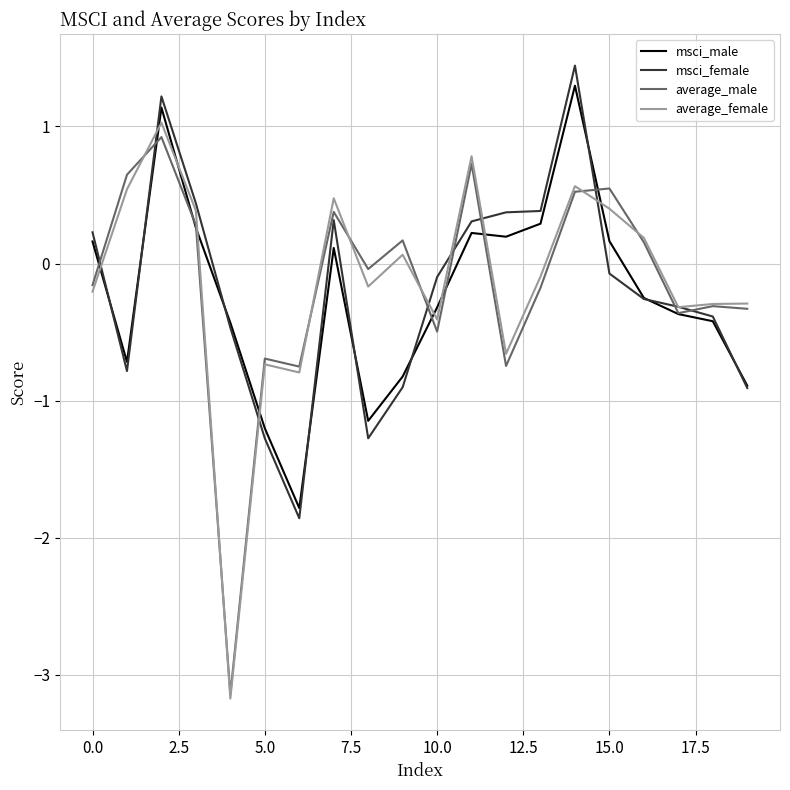

What is the maximum value for average_male?

0.9